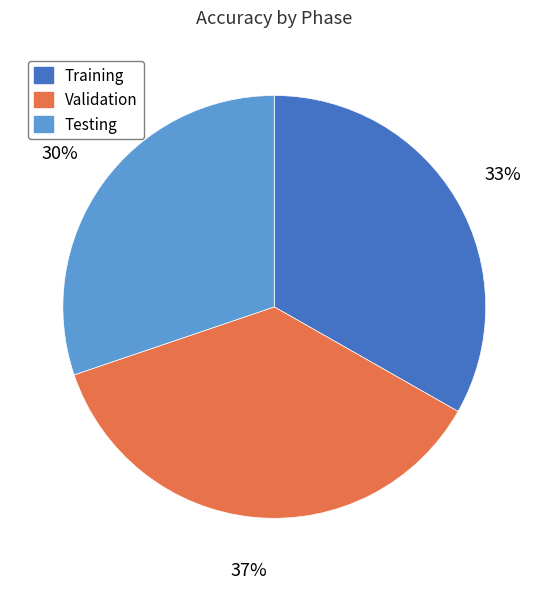

To the nearest percent, what percentage of the pie is Validation?

37%